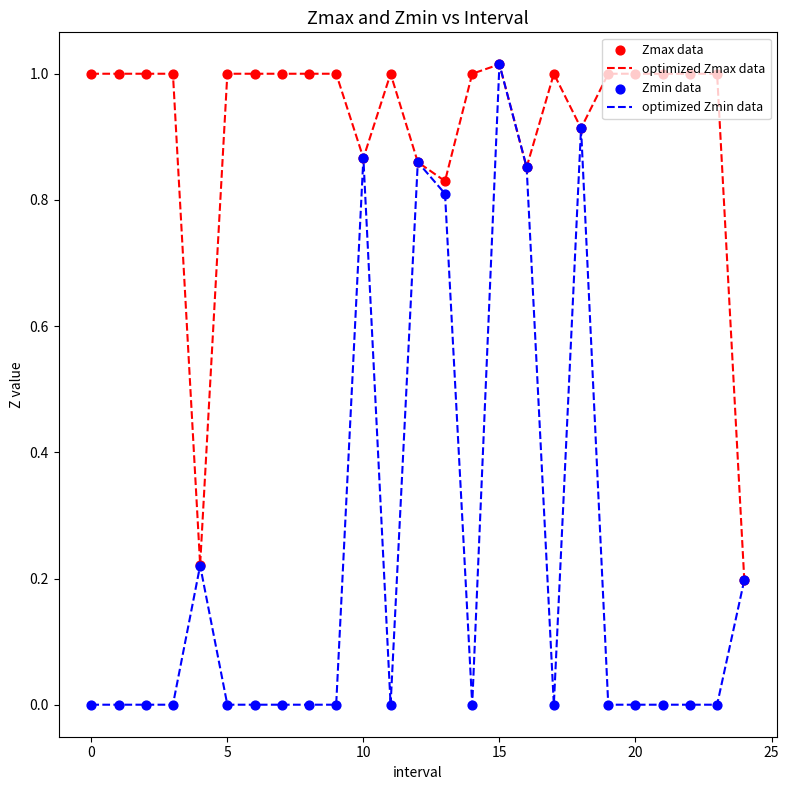

Rank the series by their average value, from highest to lowest.

optimized Zmax data, optimized Zmin data